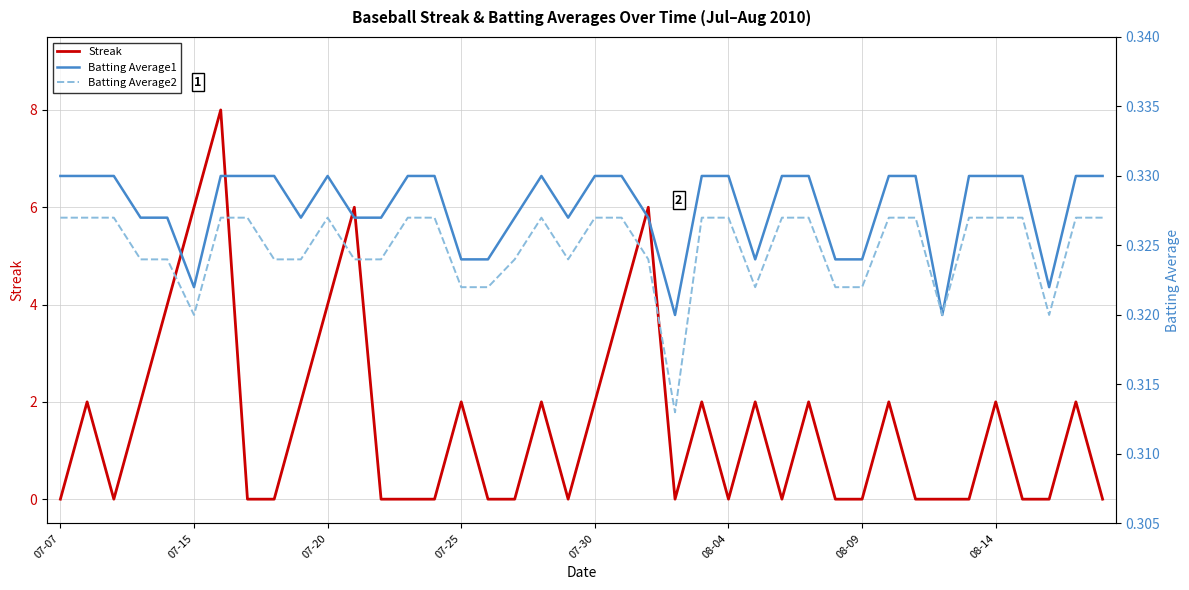

The value of Streak at 08-14 is 2. True or false?

True